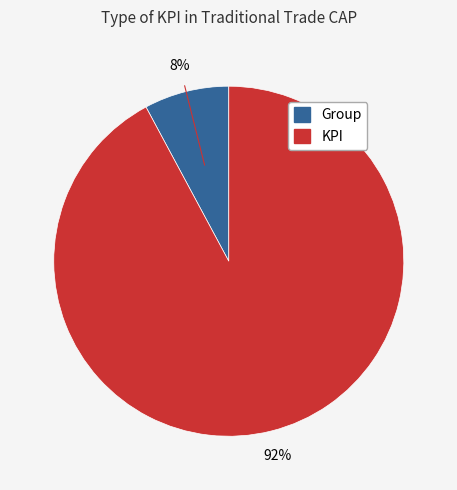

Between KPI and Group, which is larger?

KPI